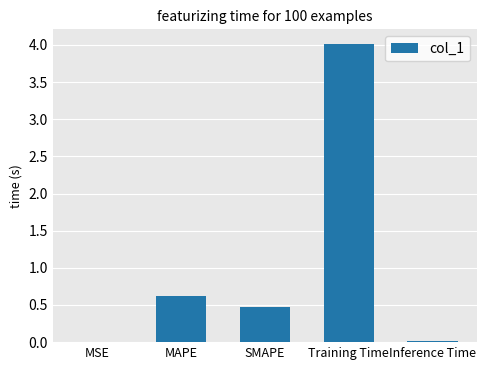

What is the approximate value at MAPE?

0.6